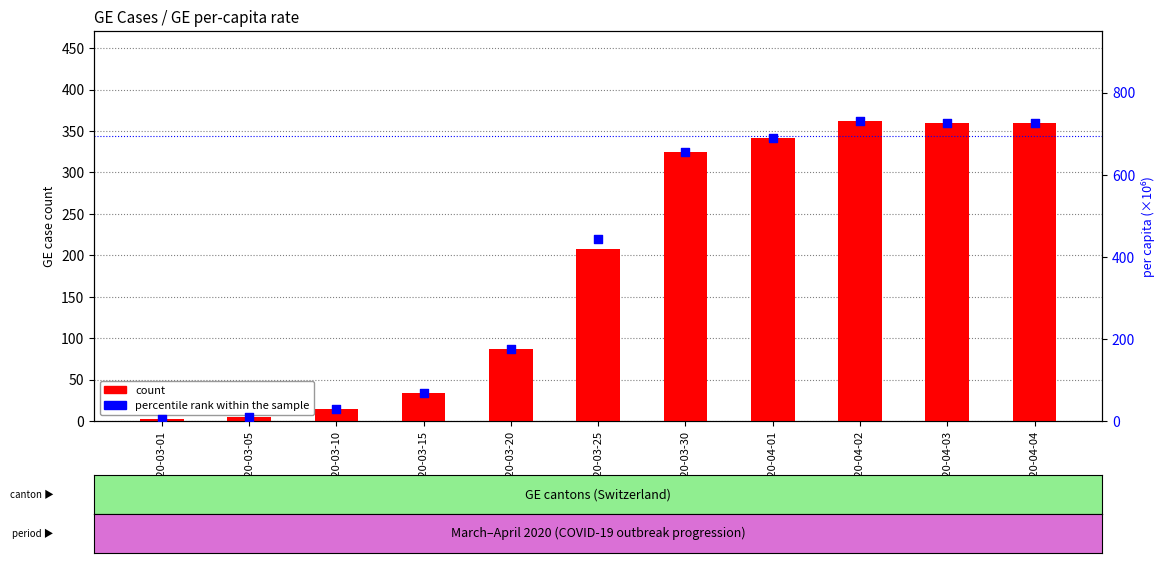

At which category is the sum across all series the highest?

2020-04-02